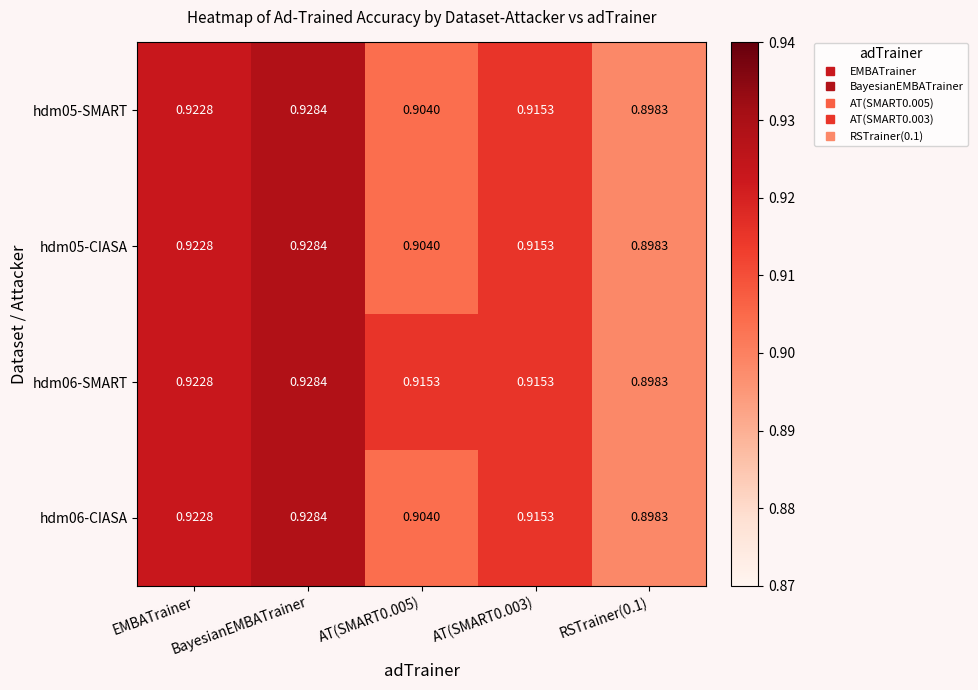

Is the value of hdm06-CIASA at AT(SMART0.003) greater than the value of hdm06-SMART at RSTrainer(0.1)?

Yes